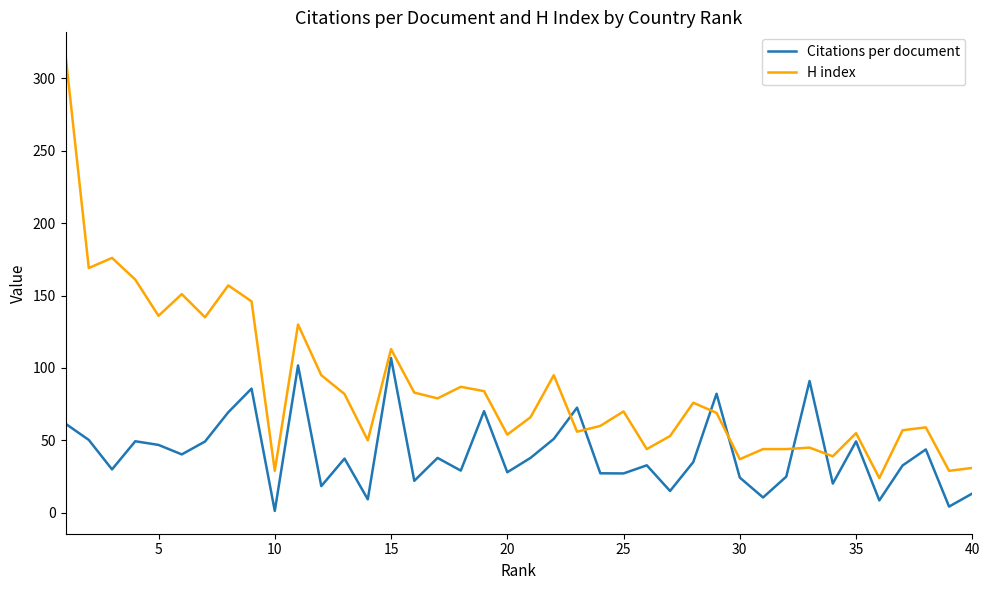

Which series has the largest total across all categories?

H index